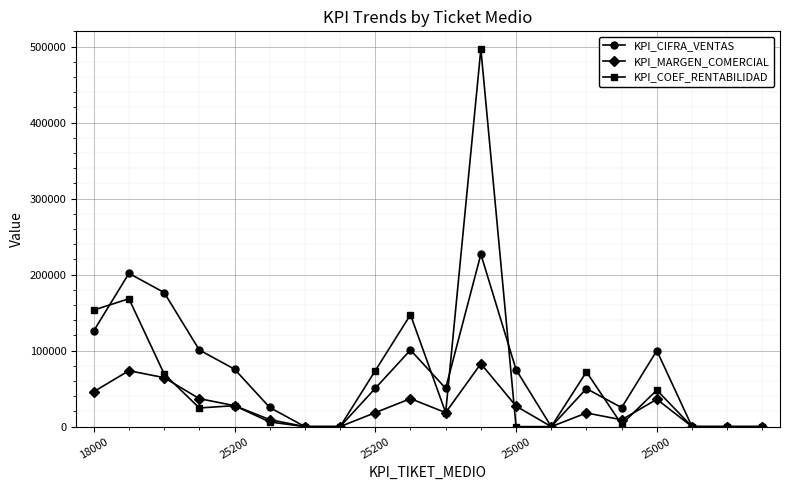

True or false: KPI_MARGEN_COMERCIAL has more than 1 interior local peaks.

True